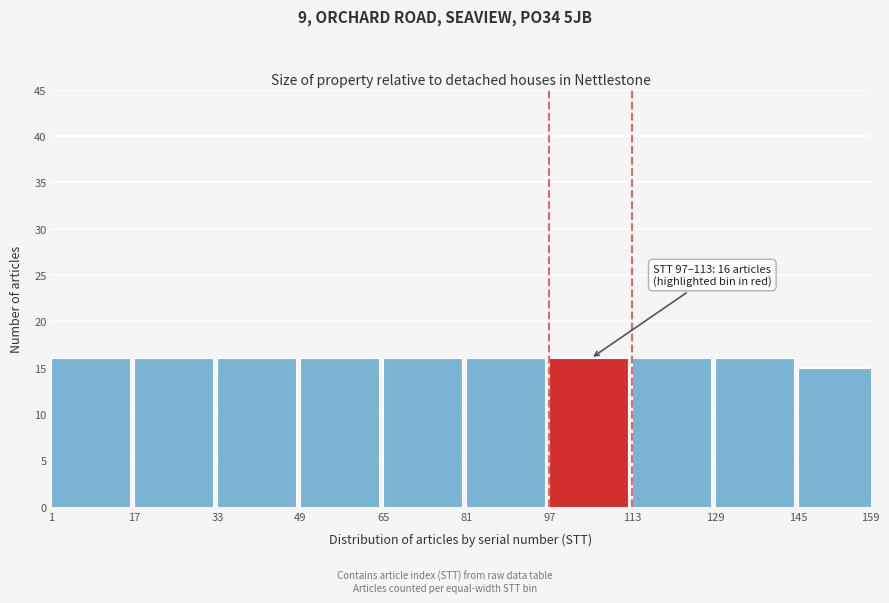

Reading right to left, transcribe all the data shown in this chart.

159=15	129=16	113=16	97=16	81=16	65=16	49=16	33=16	17=16	1=16